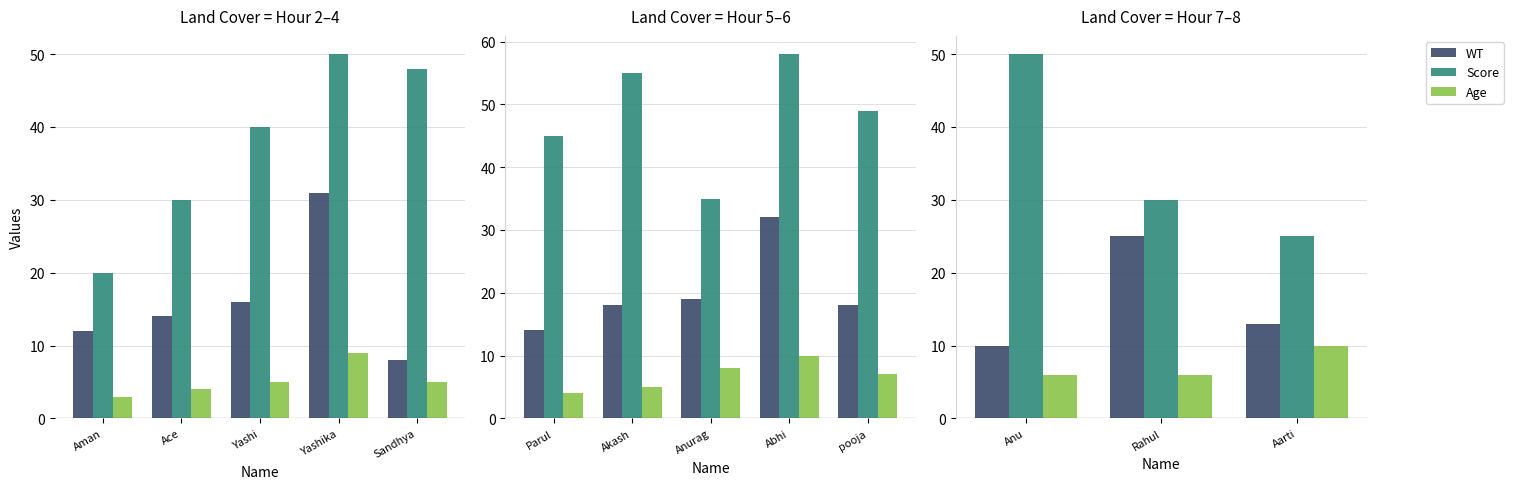

What value does the WT series have at Anu, to the nearest 10?

10